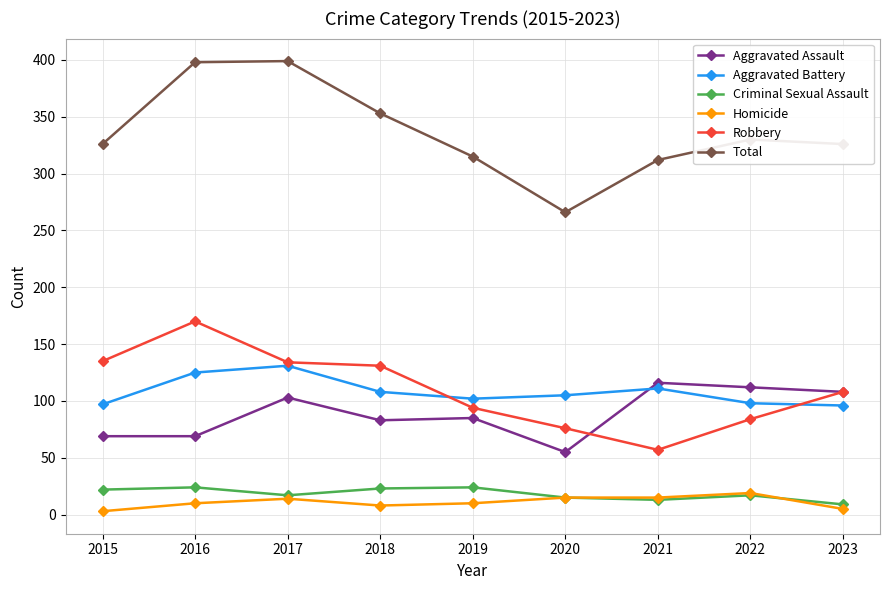

Where is Total nearest to the value 332?

2022